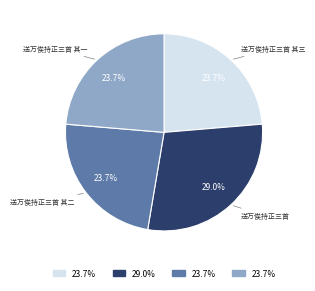

Does any single category account for the majority?

No